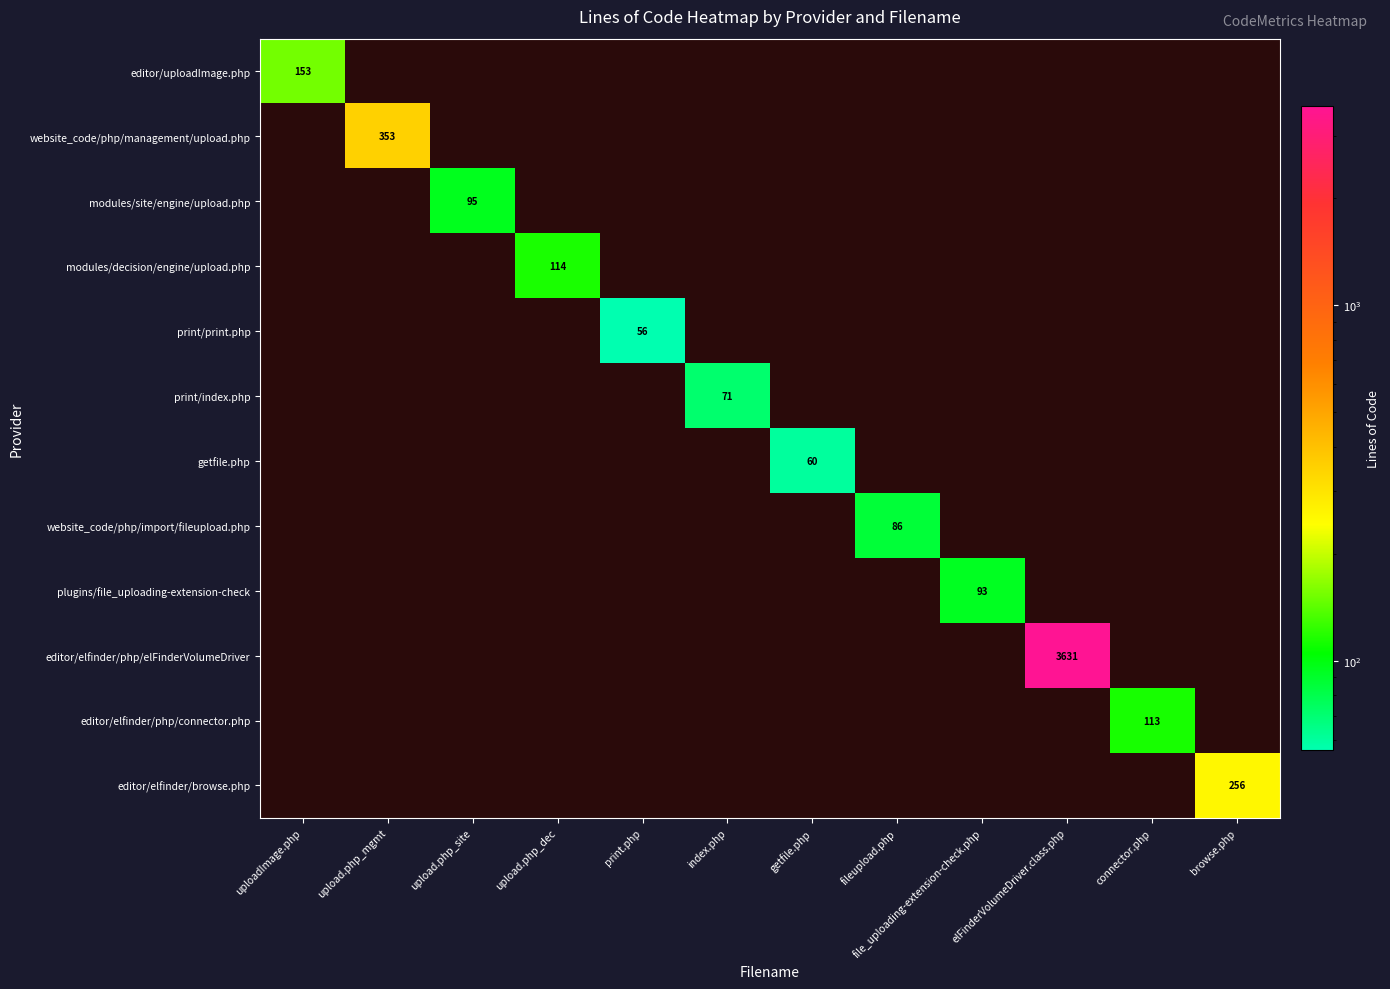

The plugins/file_uploading-extension-check series shows 93 at file_uploading-extension-check.php. True or false?

True